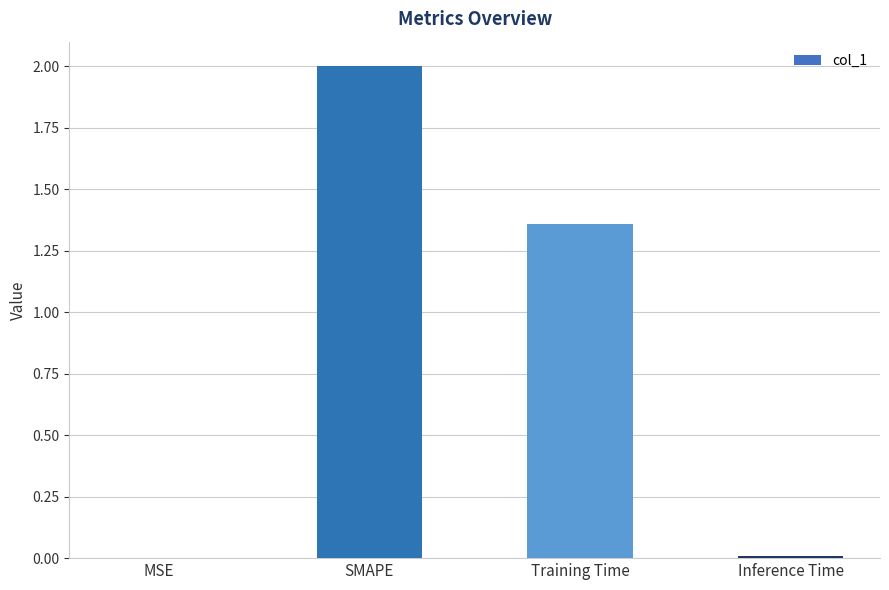

What is the maximum value shown in the chart?

2.0